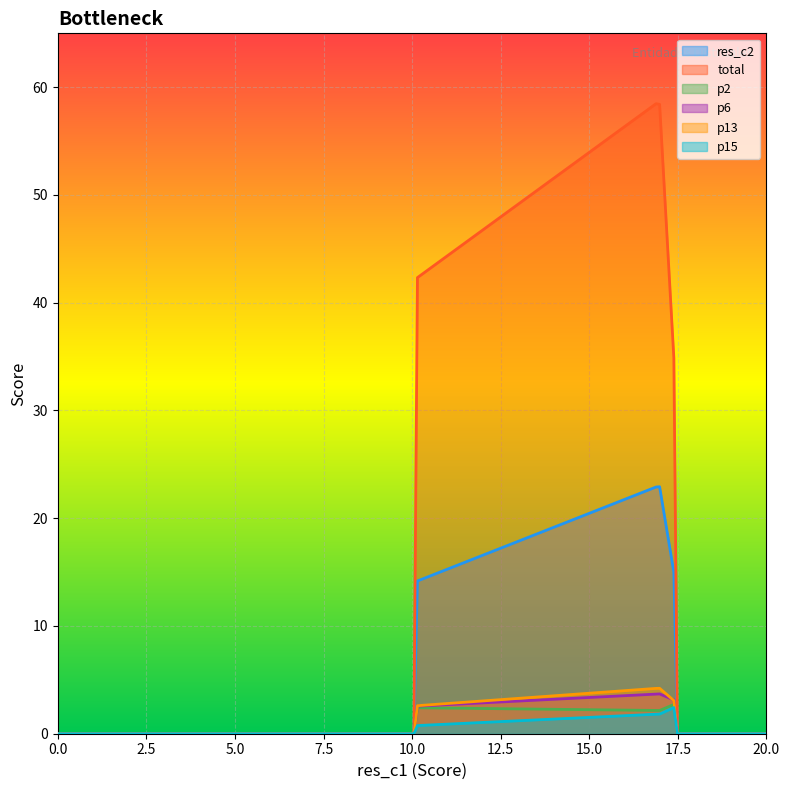

At which category does p13 reach its first local peak?

16.98